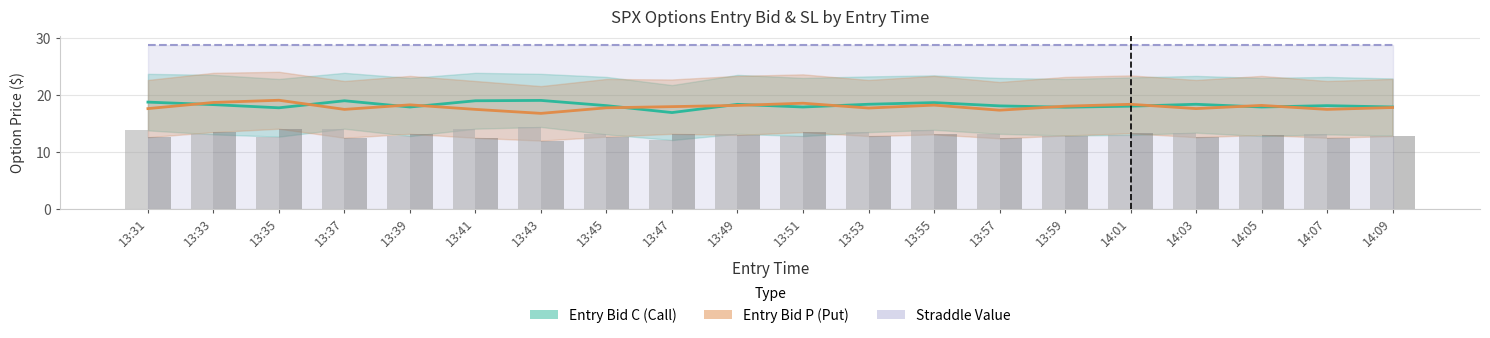

Between 13:41 and 13:51, which is larger?

13:41